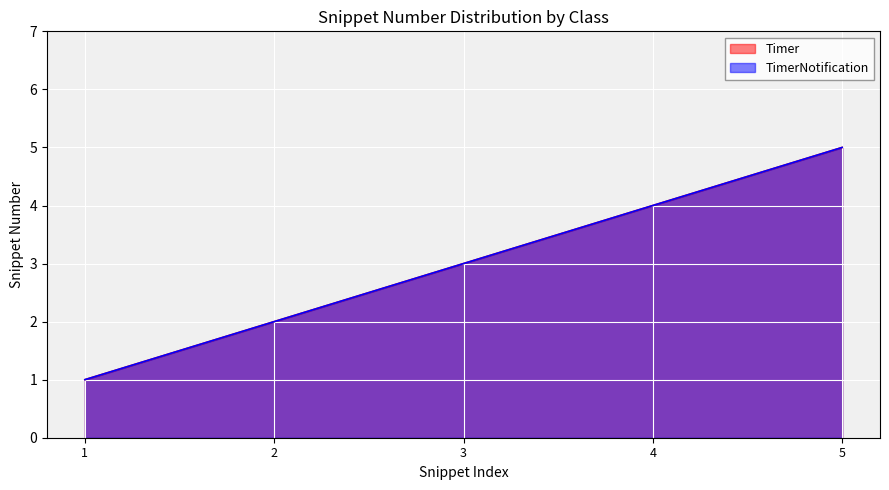

Rank the series by their maximum value, from lowest to highest.

Timer, TimerNotification